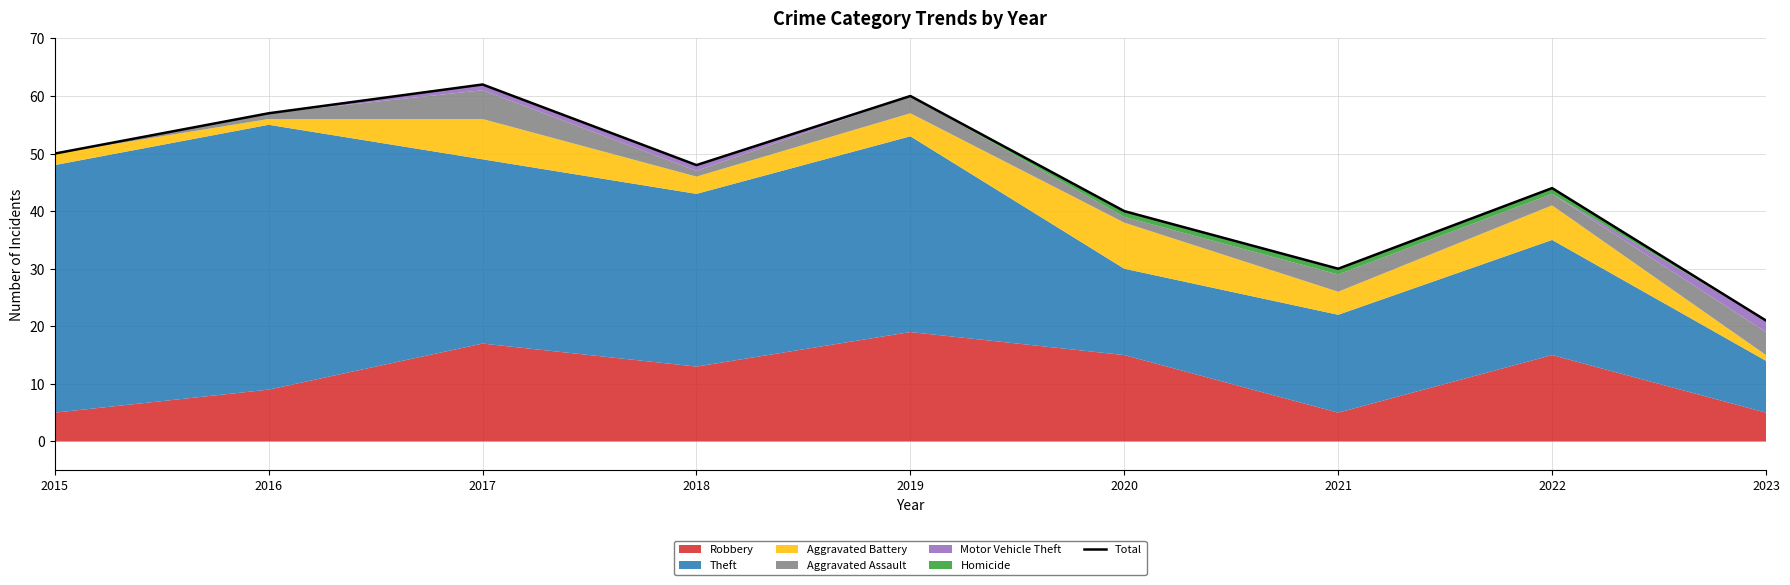

At which label is the value closest to 41?

2020